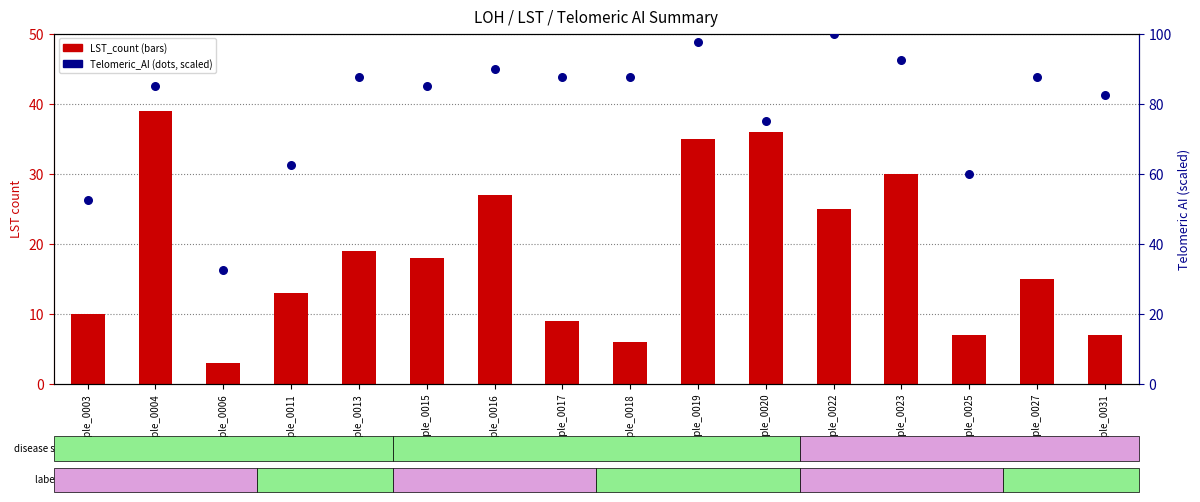

Is the value of LST_count at Sample_0027 greater than the value of Telomeric_AI at Sample_0022?

No